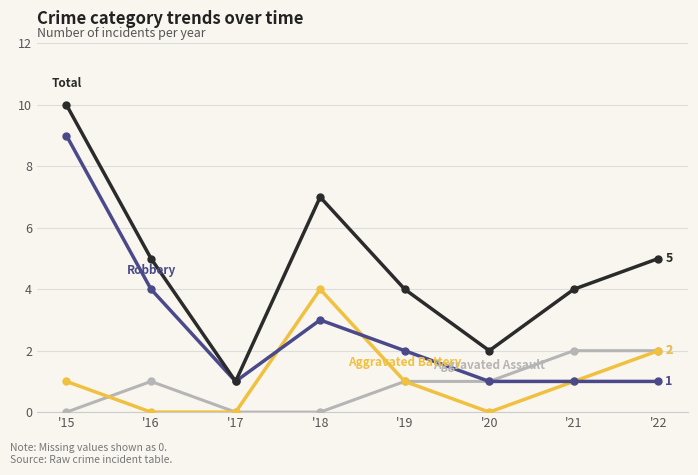

Reading left to right, what are all the values shown in this chart?

Aggravated Assault: 0	1	0	0	1	1	2	2
Aggravated Battery: 1	0	0	4	1	0	1	2
Robbery: 9	4	1	3	2	1	1	1
Total: 10	5	1	7	4	2	4	5